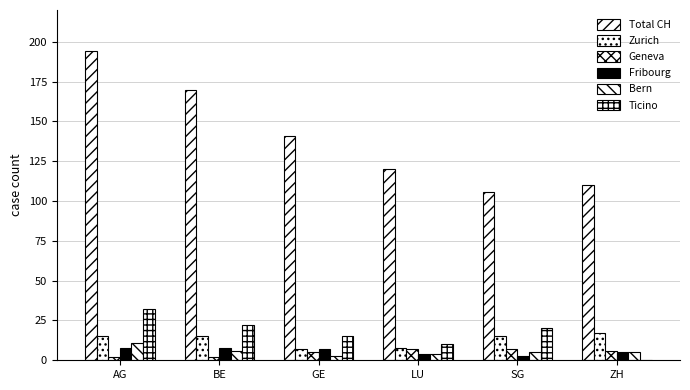

How many distinct data groups are displayed?

6